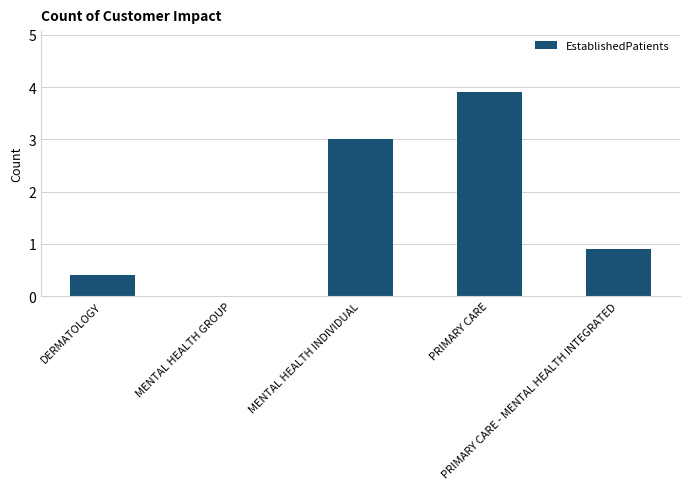

What is the sum of the values at PRIMARY CARE and MENTAL HEALTH INDIVIDUAL?

6.9